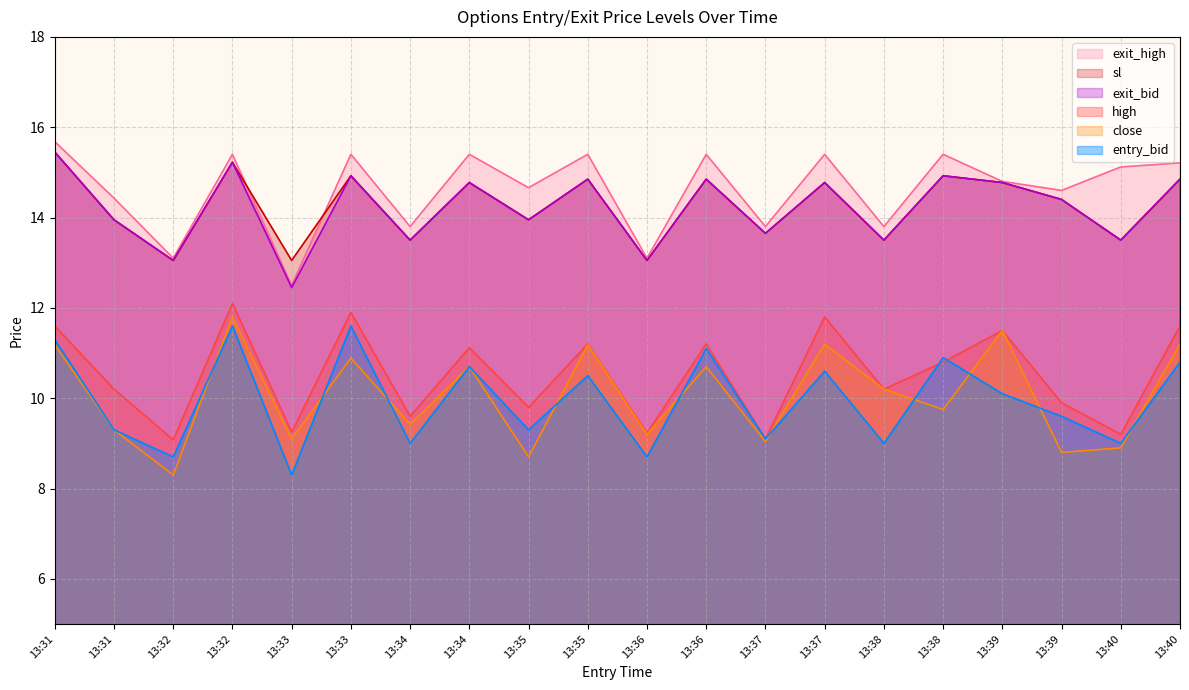

How many categories are shown in the chart?

20